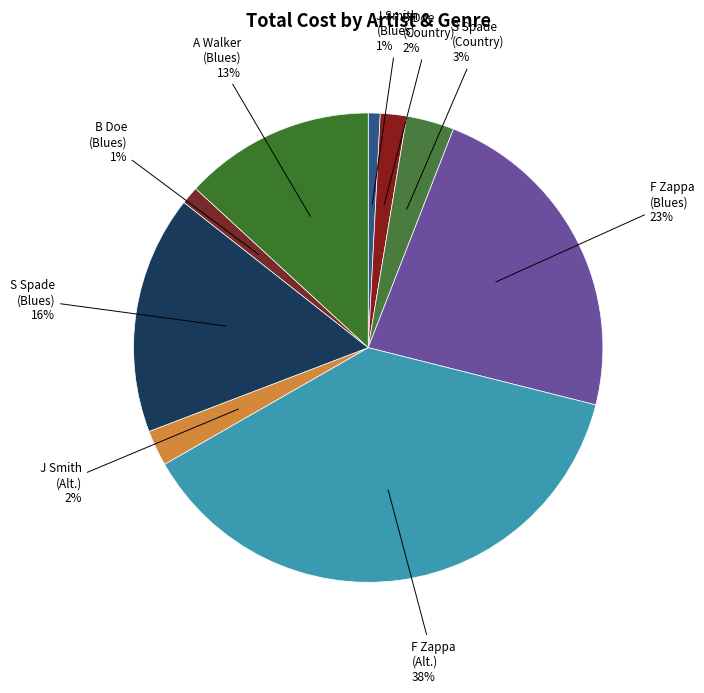

To the nearest percent, what is the difference between the largest and smallest slice percentages?

37%